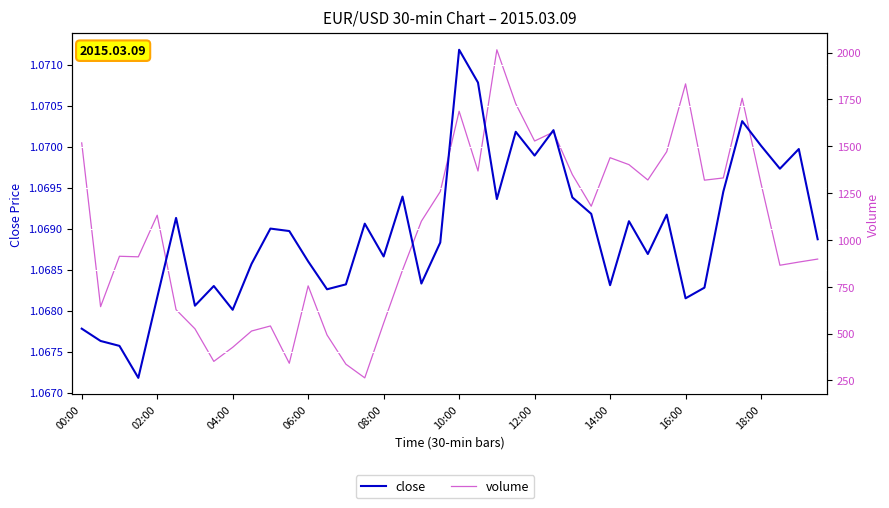

True or false: close and volume cross at least once.

False